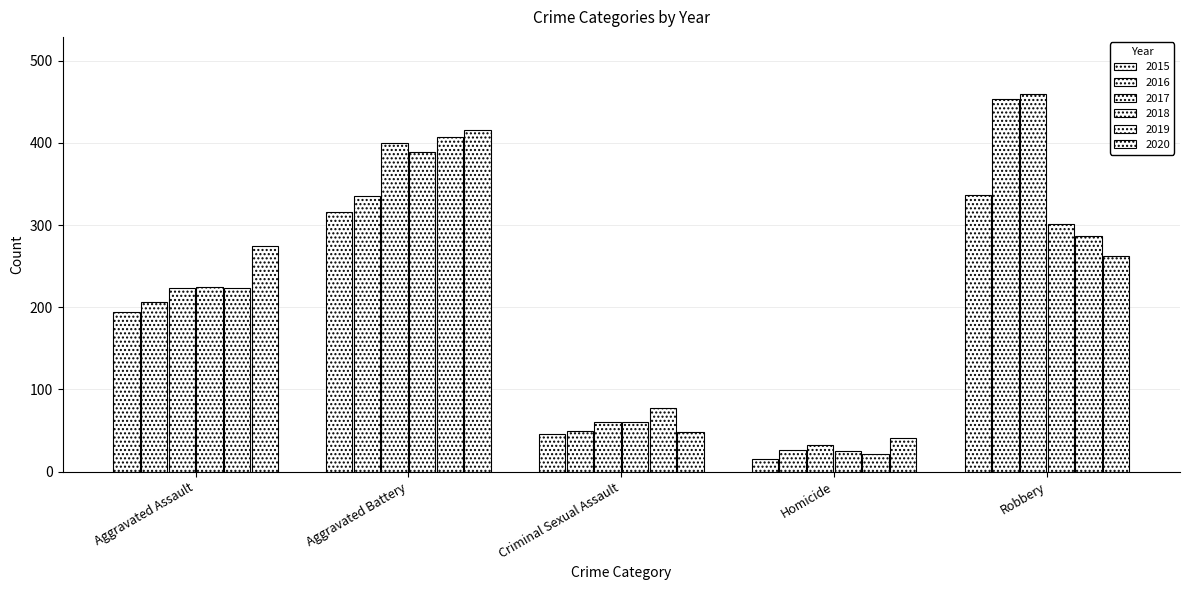

What is the highest value of the 2016 series?

454